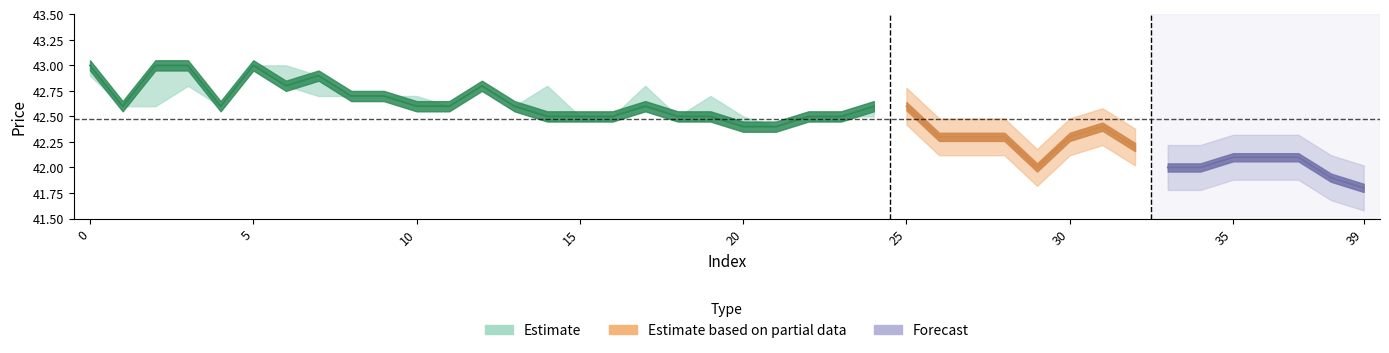

How many categories are shown in the chart?

40